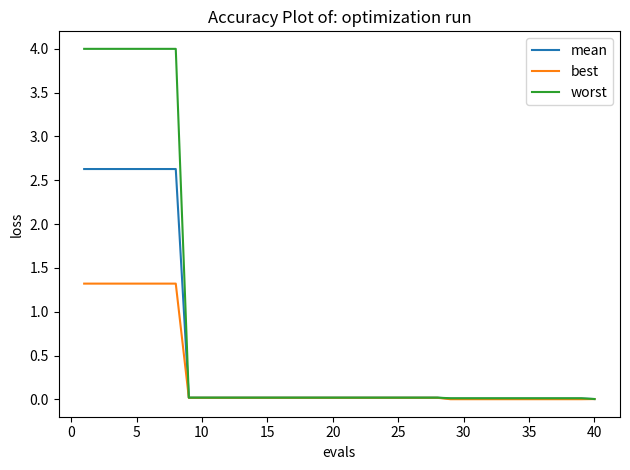

List the series in order of their peak value, highest first.

worst, mean, best